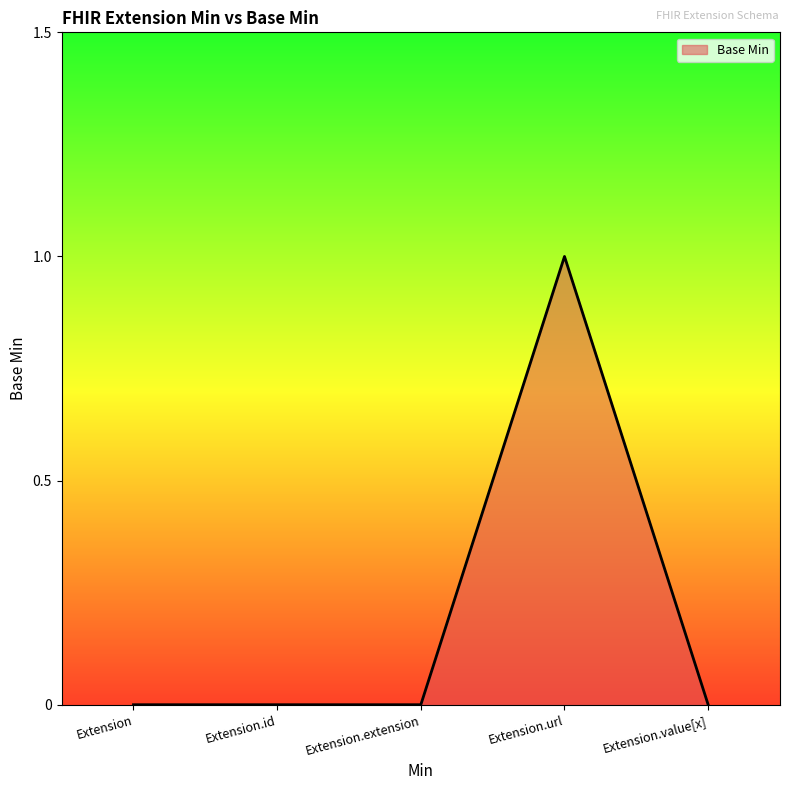

Reading left to right, transcribe all the data shown in this chart.

Extension=0	Extension.id=0	Extension.extension=0	Extension.url=1	Extension.value[x]=0